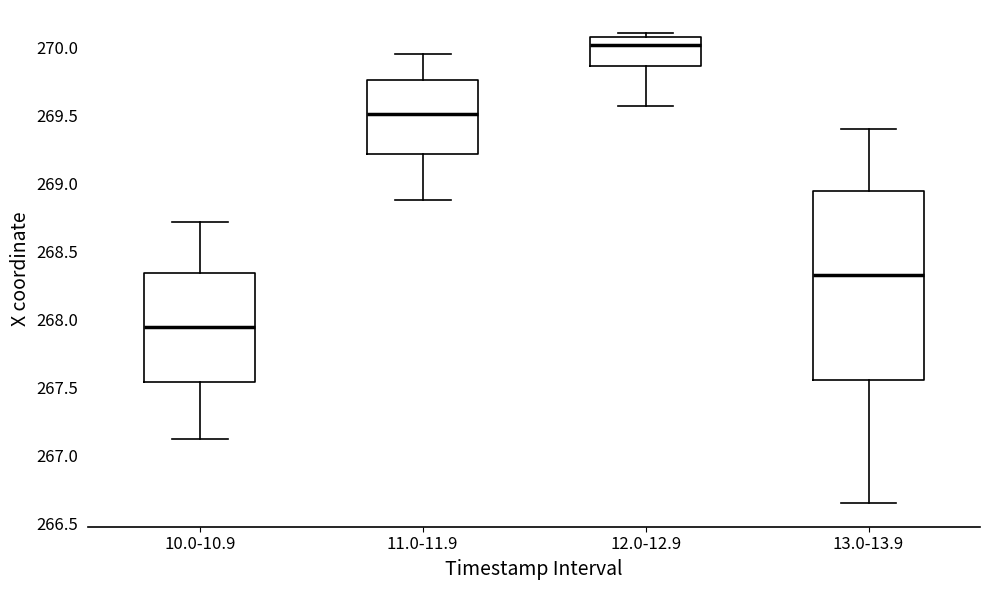

Reading left to right, transcribe this box plot: for each box, give where its median line is, the range the box spans, and where its two whiskers end, as read against the y-axis. The values are not printed on the chart, so give them approximately, as read against the axis.

10.0-10.9: median 267.95, box 267.55 to 268.35, whiskers 267.10 to 268.70
11.0-11.9: median 269.50, box 269.20 to 269.75, whiskers 268.90 to 269.95
12.0-12.9: median 270.00, box 269.85 to 270.10, whiskers 269.55 to 270.10 (just above the box's upper edge)
13.0-13.9: median 268.35, box 267.55 to 268.95, whiskers 266.65 to 269.40